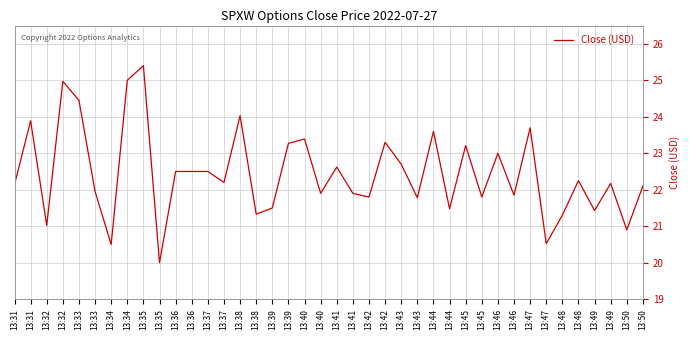

How many lines are shown in the chart?

1